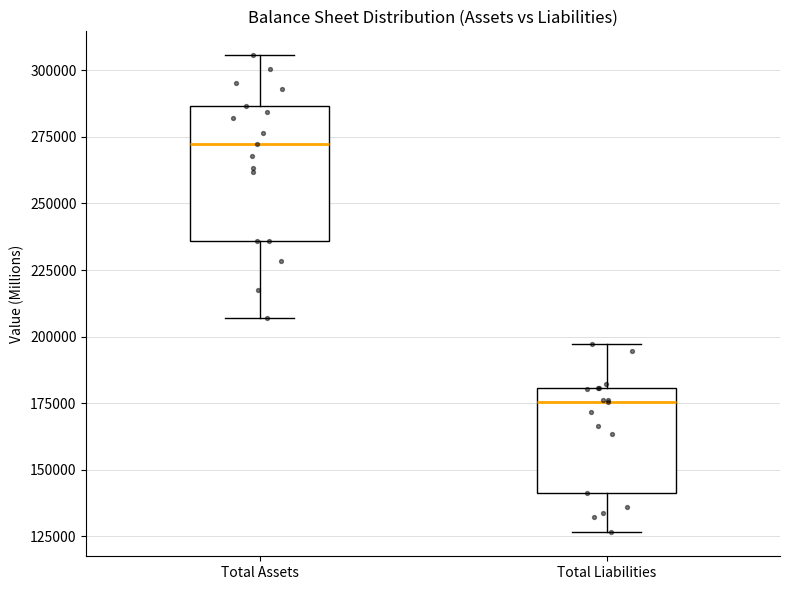

Which box has the highest median line?

Total Assets